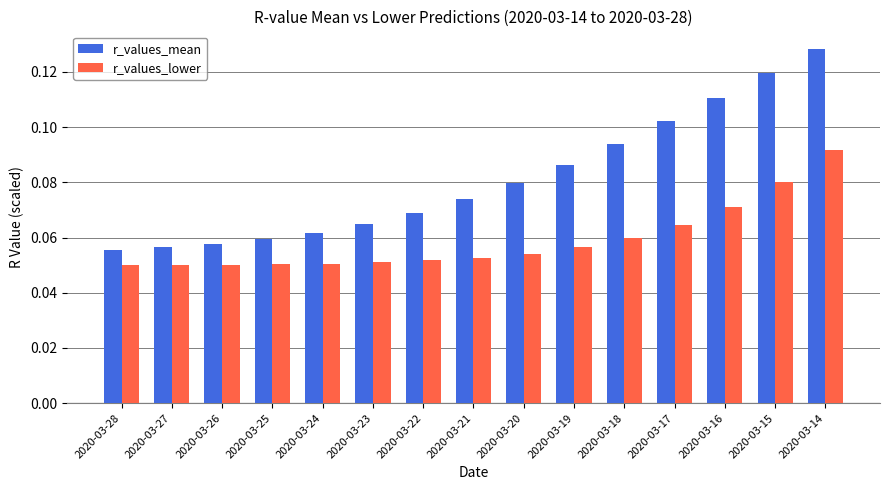

Which series has the widest spread of values?

r_values_mean